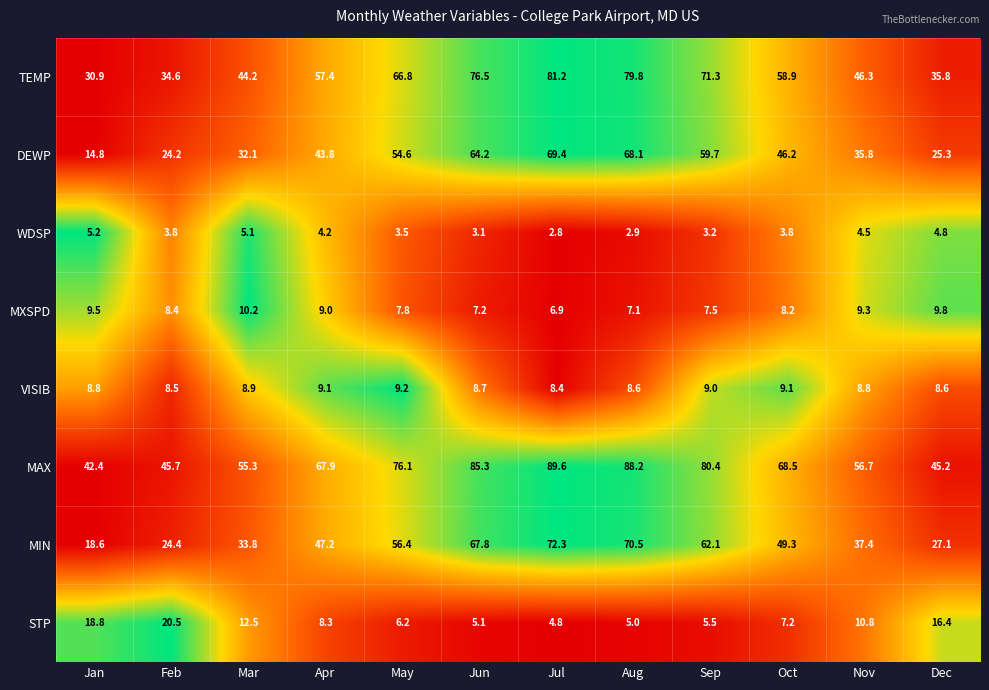

The WDSP series shows 1.2 at Jun. True or false?

False